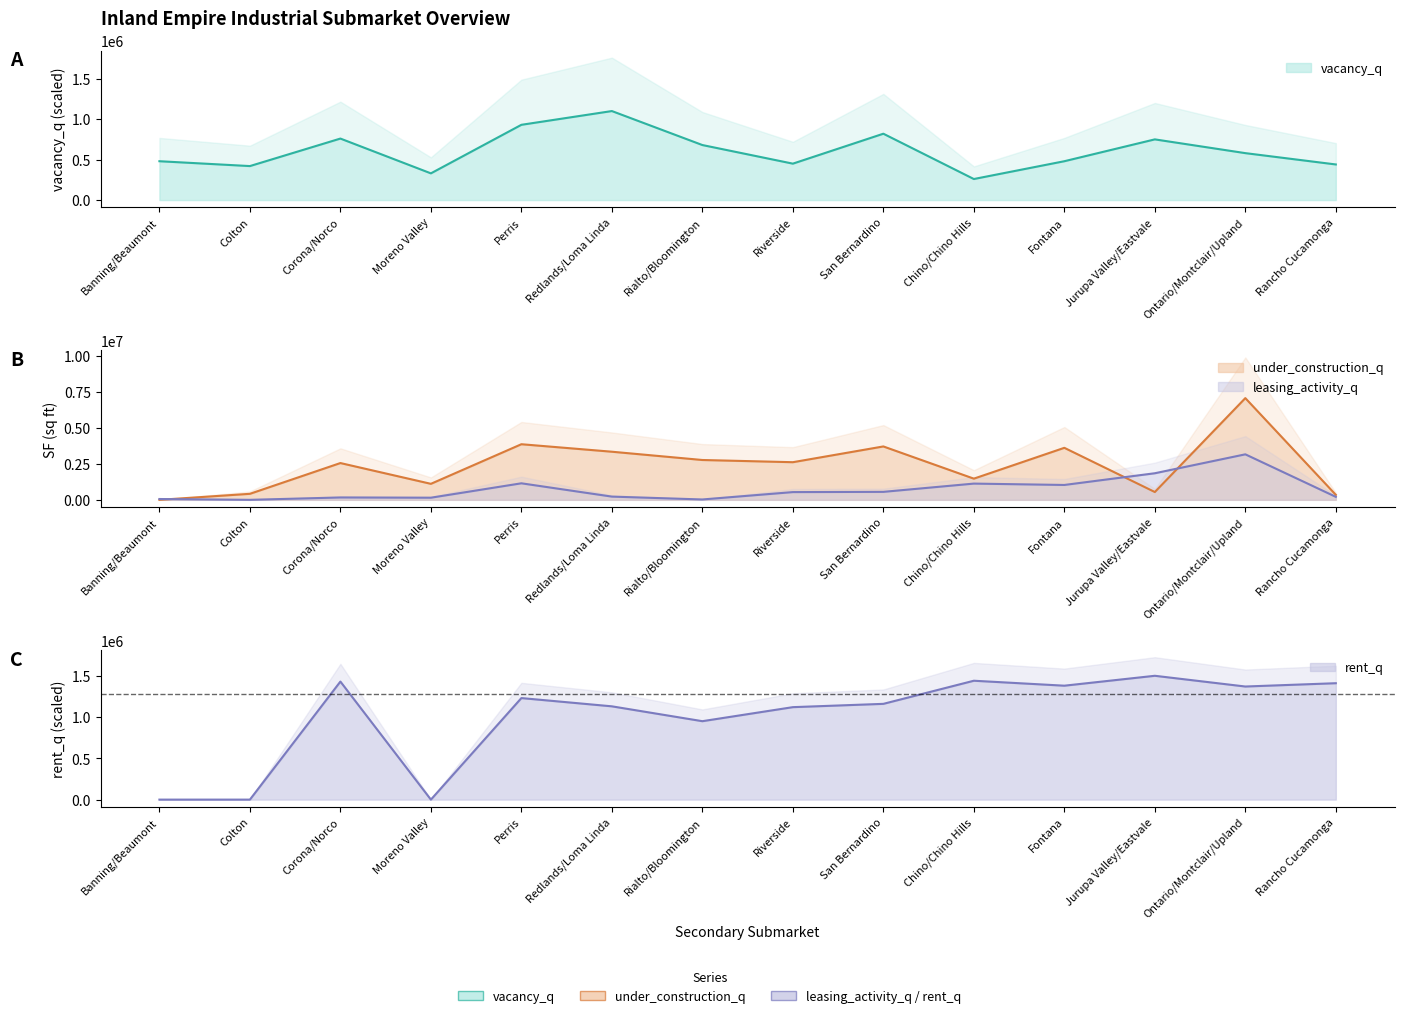

At which category is the sum across all series the highest?

Ontario/Montclair/Upland